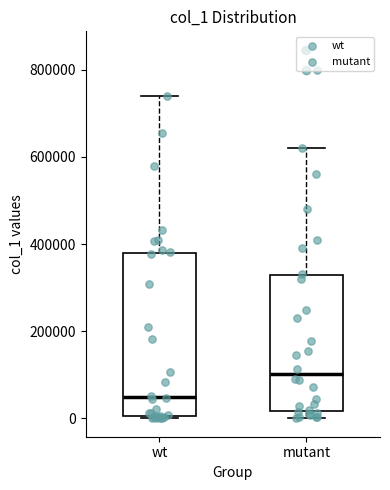

Comparing the boxes themselves (not the whiskers), which one is the tallest?

wt